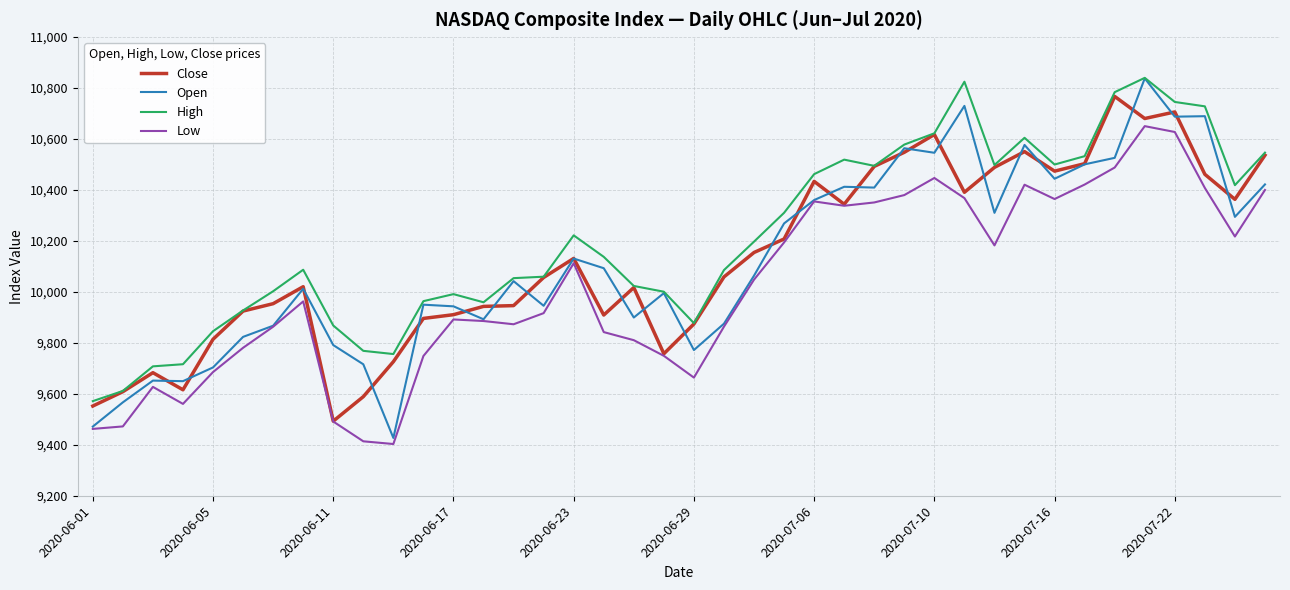

Which series has the widest spread of values?

Open